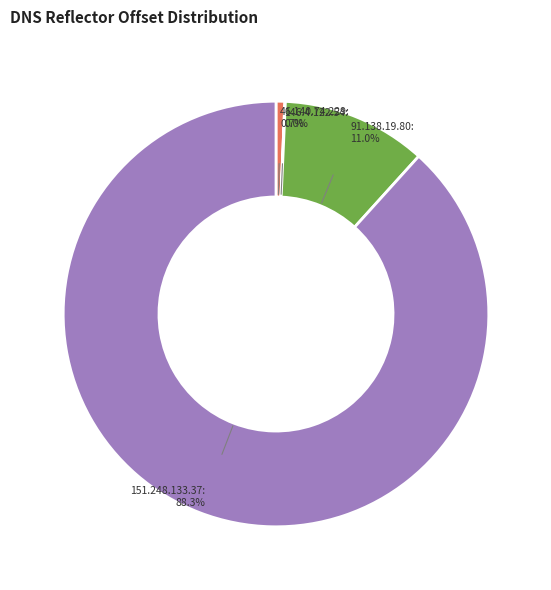

To the nearest percent, what is the average slice percentage?

25%